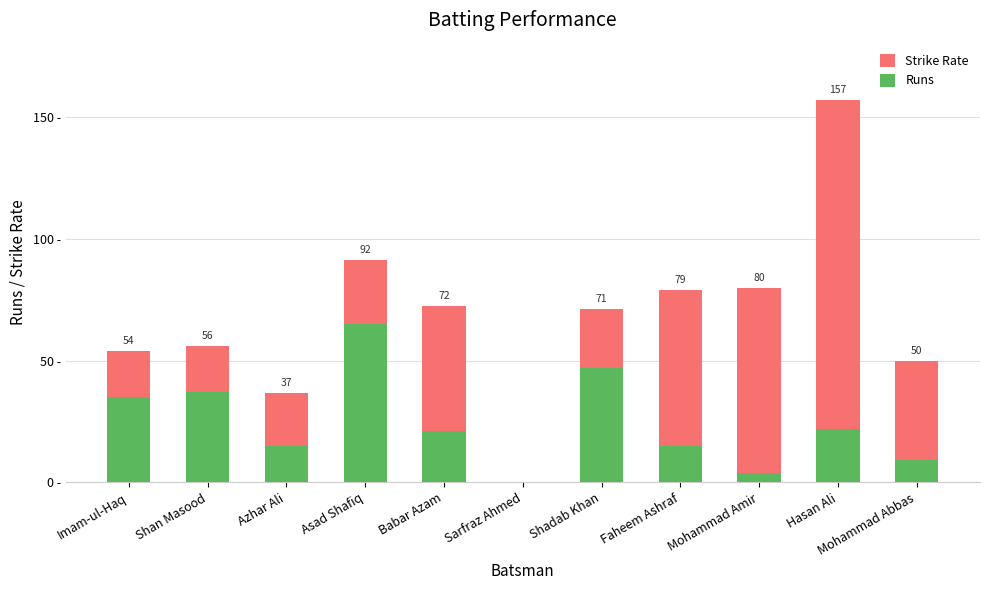

At which category is the sum across all series the highest?

Hasan Ali